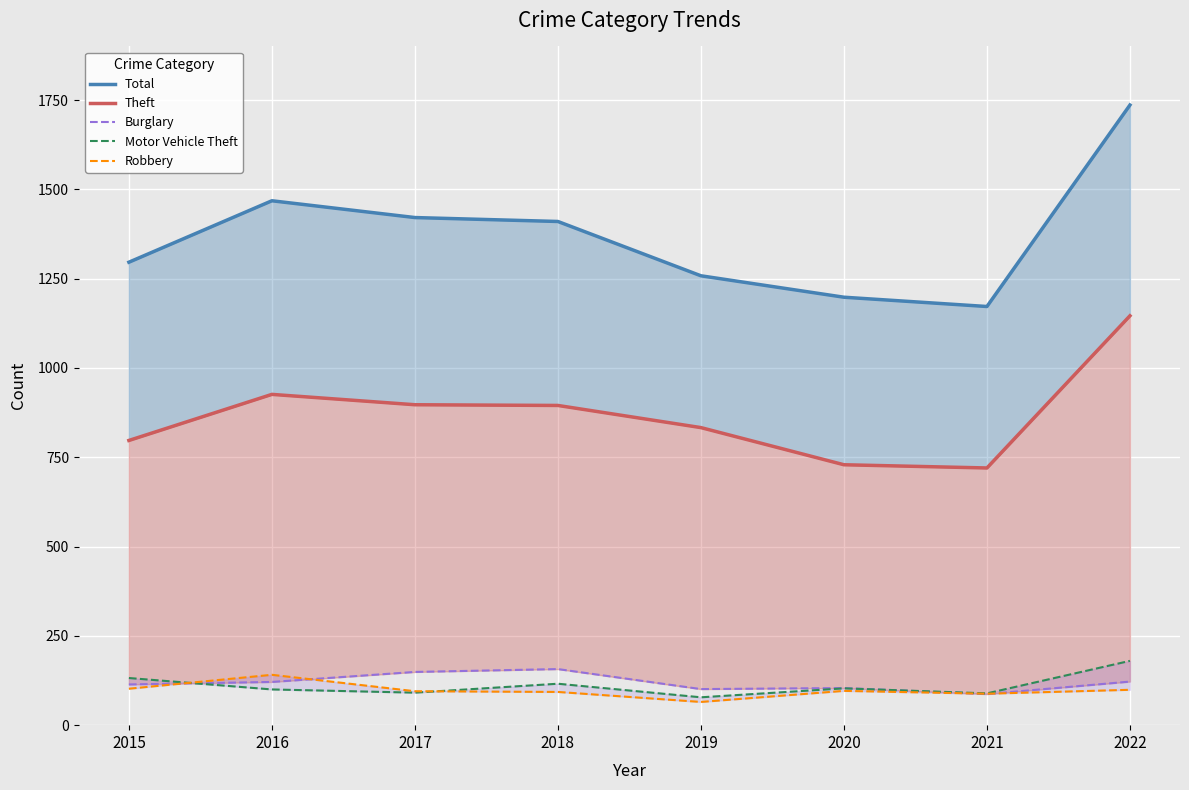

What is the difference between the maximum and minimum values in the Total series?

564